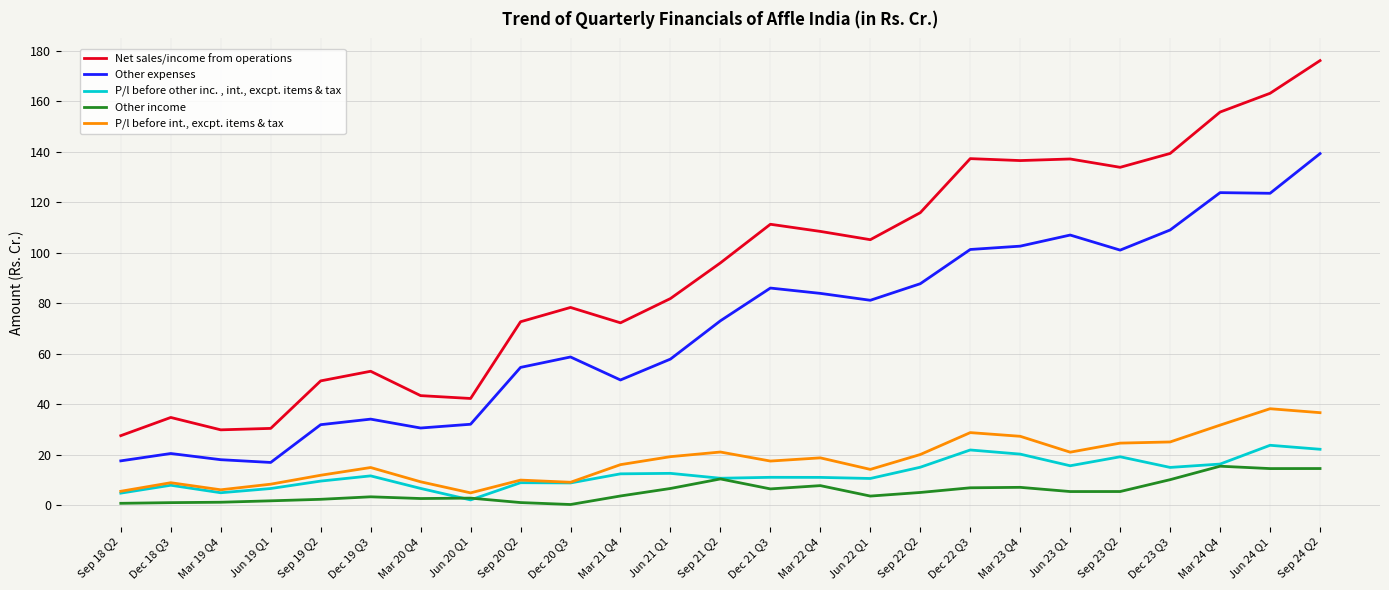

What is the minimum value for Other income?

0.3